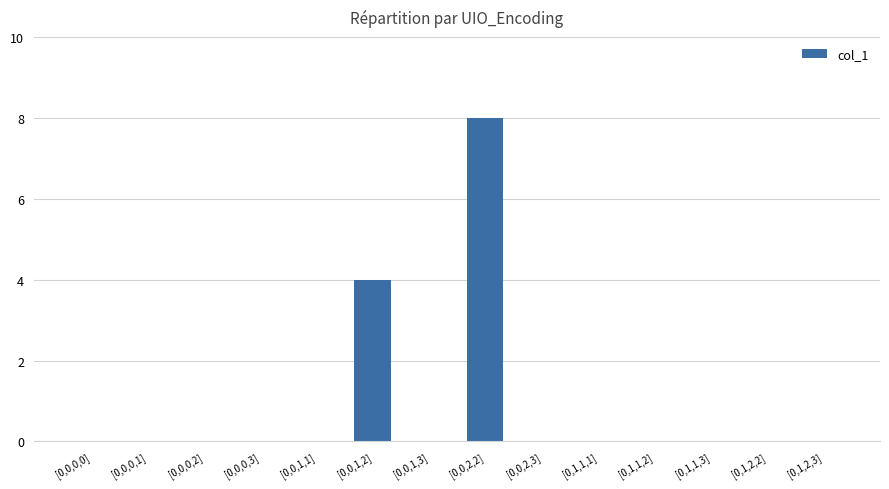

Reading left to right, extract all data points from this chart.

[0,0,0,0]=0	[0,0,0,1]=0	[0,0,0,2]=0	[0,0,0,3]=0	[0,0,1,1]=0	[0,0,1,2]=4	[0,0,1,3]=0	[0,0,2,2]=8	[0,0,2,3]=0	[0,1,1,1]=0	[0,1,1,2]=0	[0,1,1,3]=0	[0,1,2,2]=0	[0,1,2,3]=0